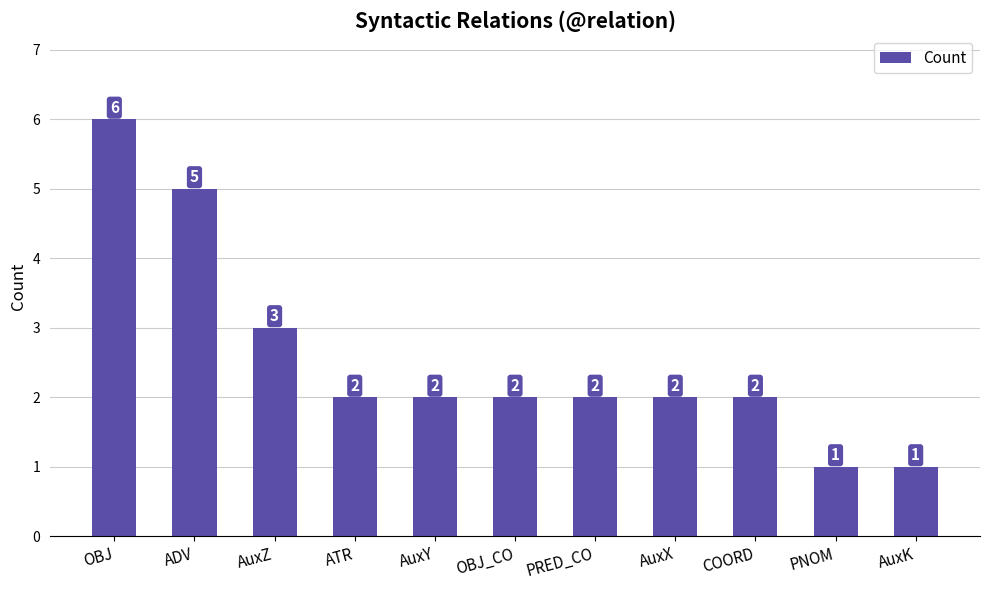

What is the label of the 6th bar from the right?

OBJ_CO